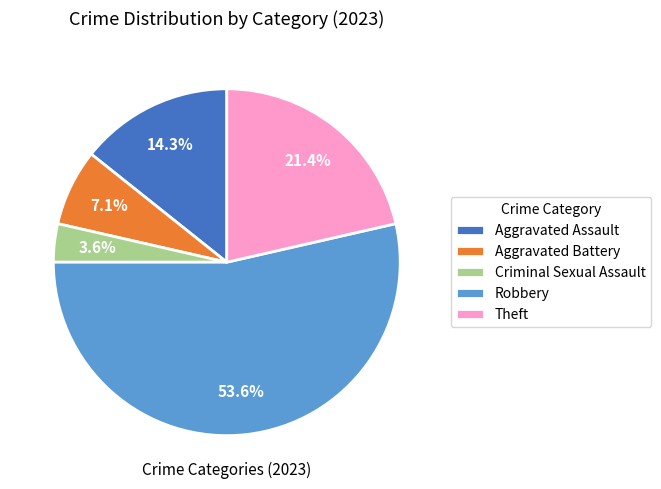

What is the largest slice in the pie chart?

Robbery